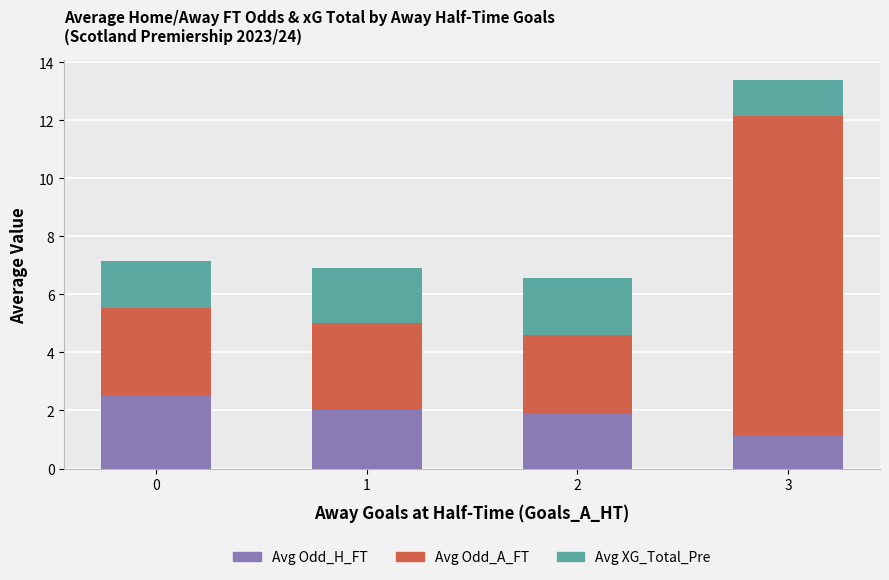

What is the maximum value for Avg Odd_H_FT?

2.5